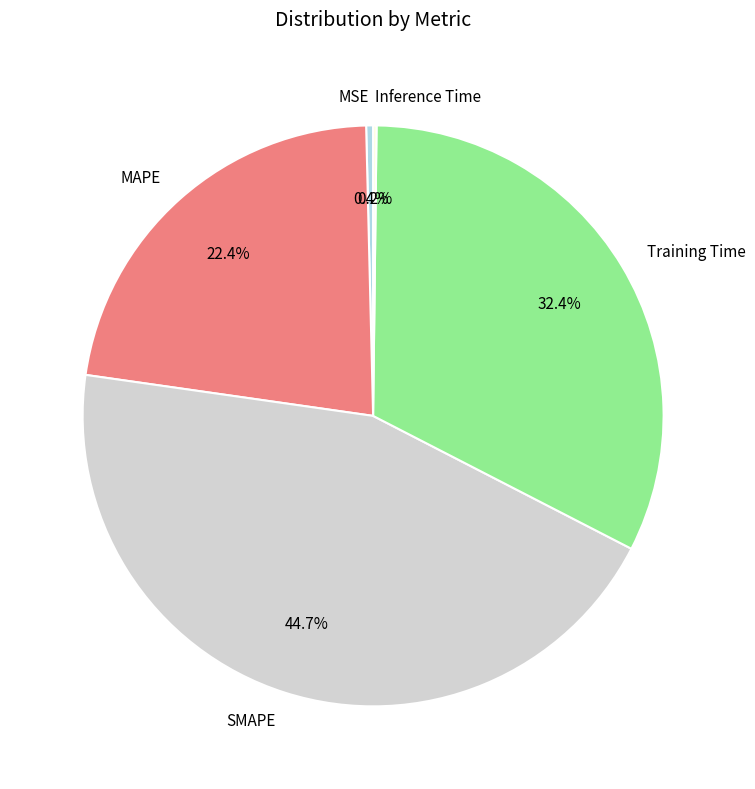

Is there any slice that represents more than half of the pie?

No